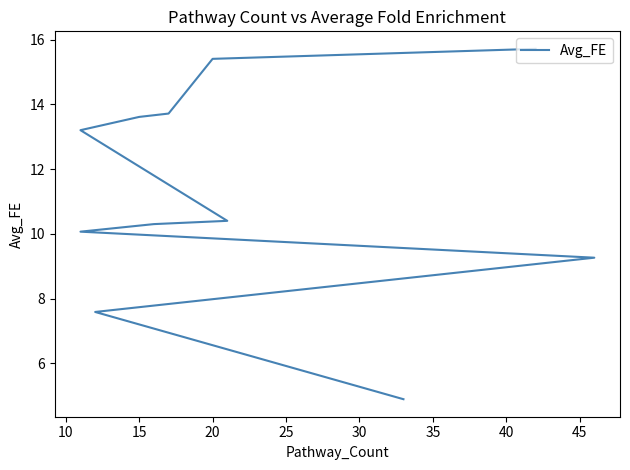

Approximately how many times larger is the value at 45 compared to 25?

0.7